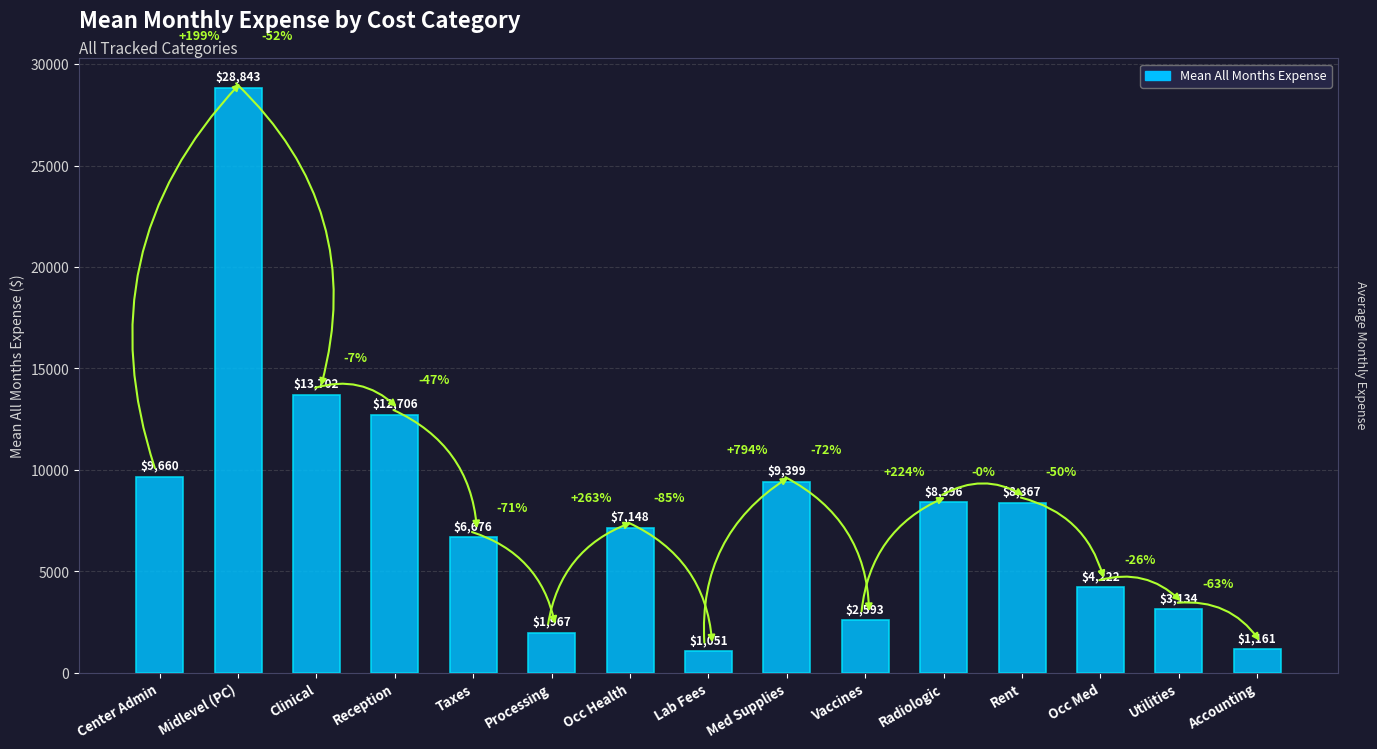

What position from the right is Reception?

12